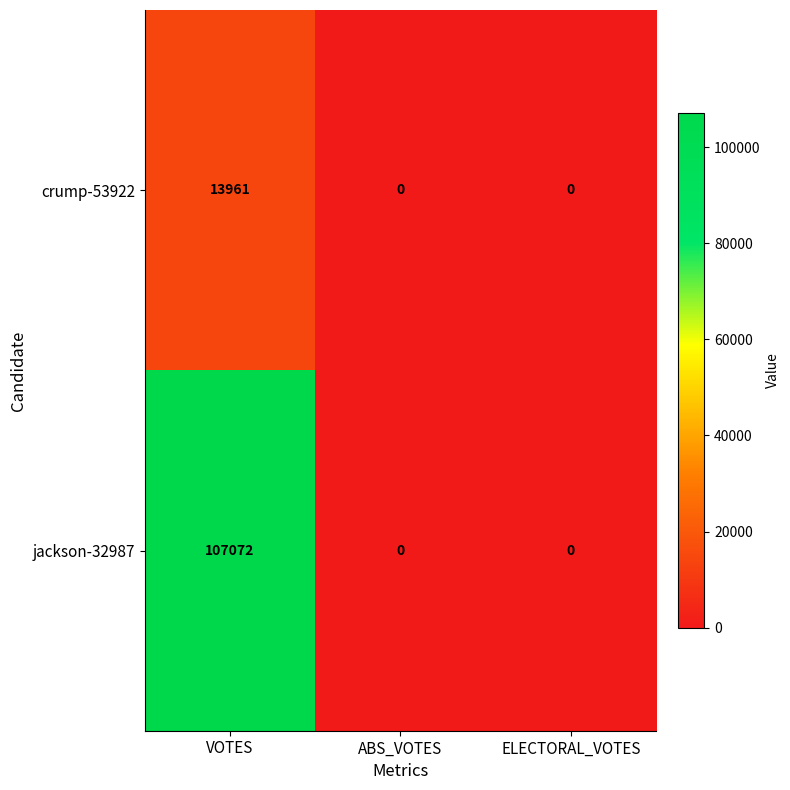

How many crump-53922 values are between 0 and 13961?

3